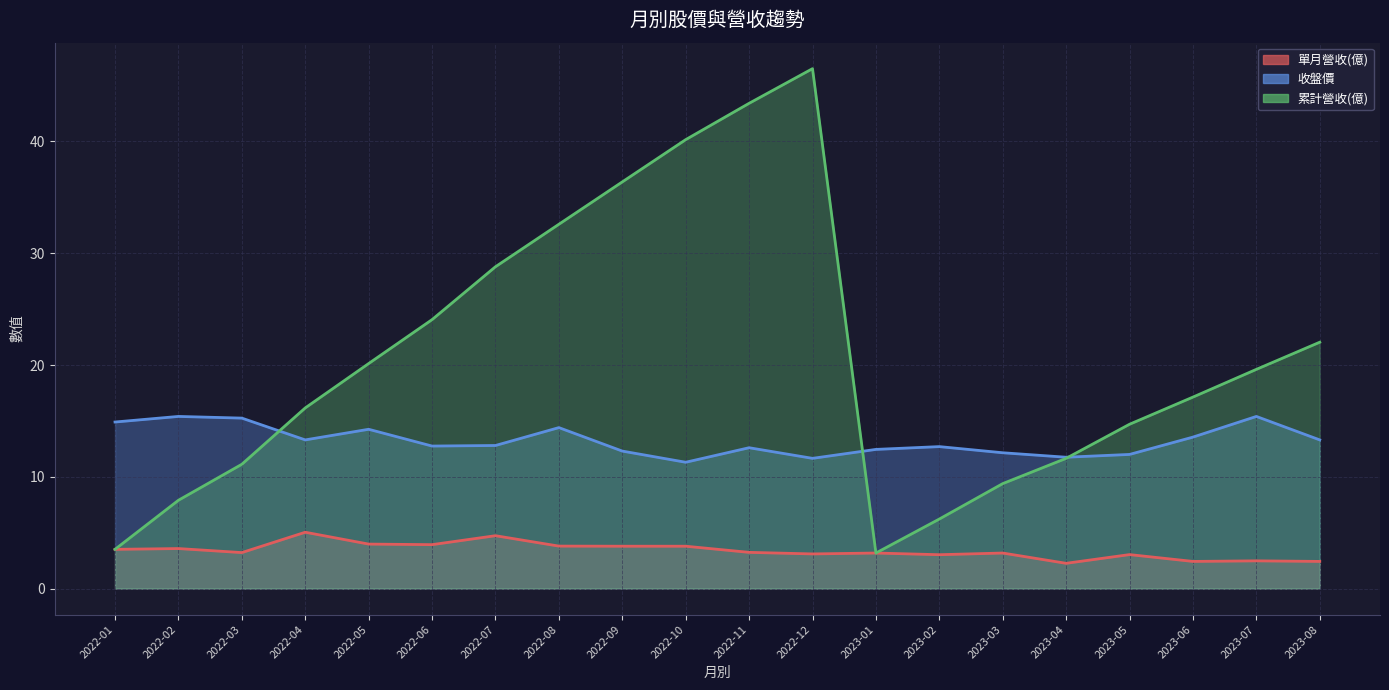

What is the maximum value for 單月營收(億)?

5.0